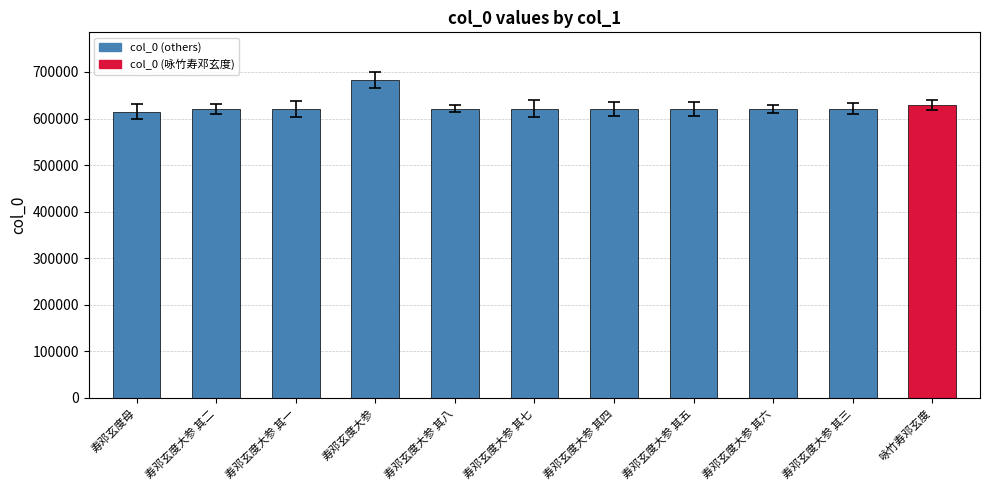

Is it true that the value at 寿邓玄度大参 其八 is 169630?

False